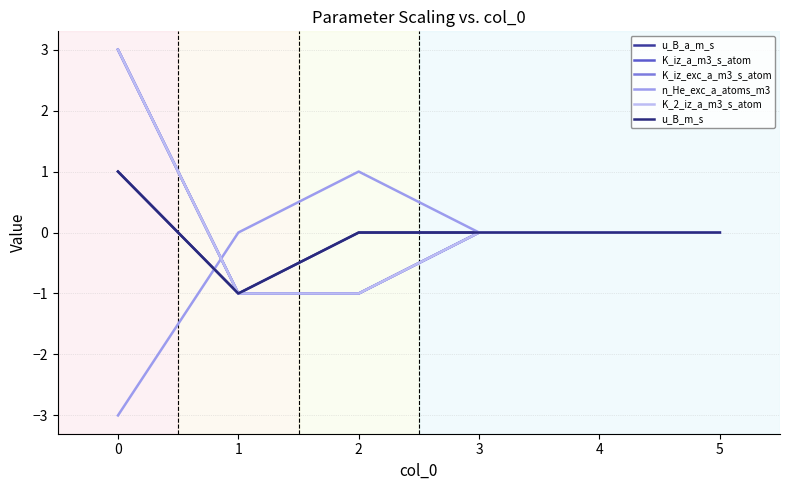

What is the difference between the maximum and minimum values in the K_iz_exc_a_m3_s_atom series?

4